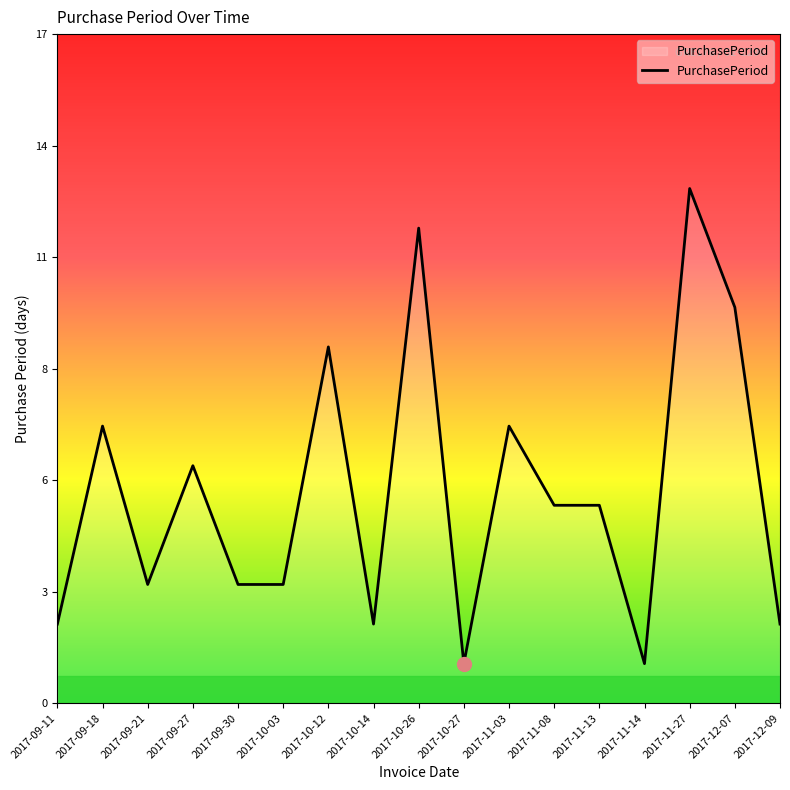

What is the ratio of the value at 2017-09-21 to the value at 2017-09-18?

0.4